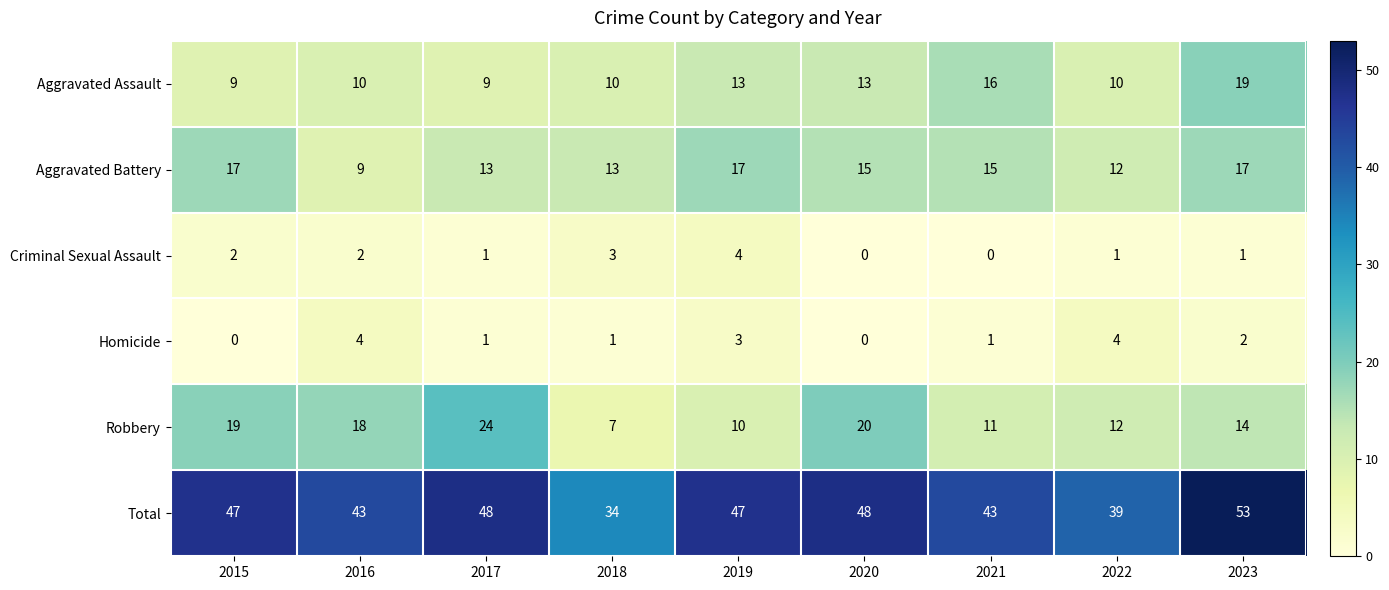

At how many categories does at least one series exceed 38?

8